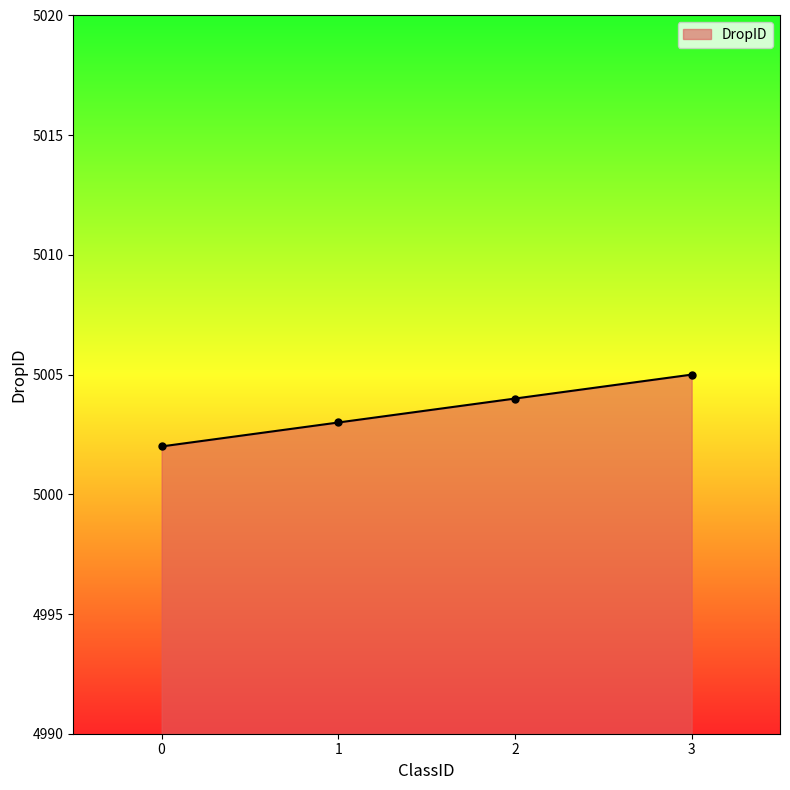

True or false: the data has more than 2 interior local peaks.

False